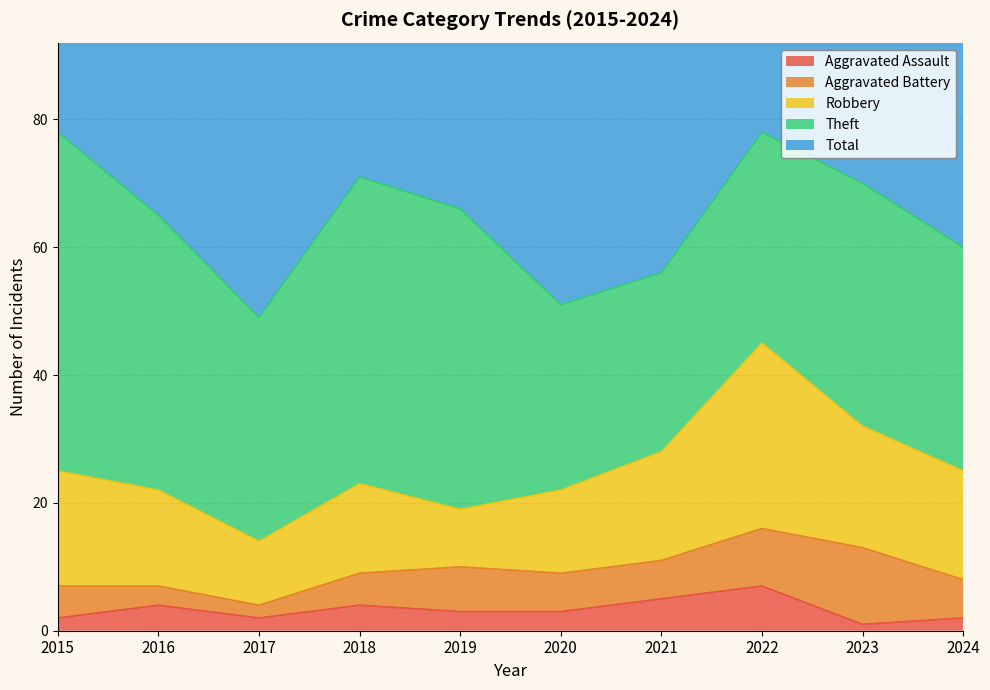

True or false: Total and Robbery intersect in this chart.

False